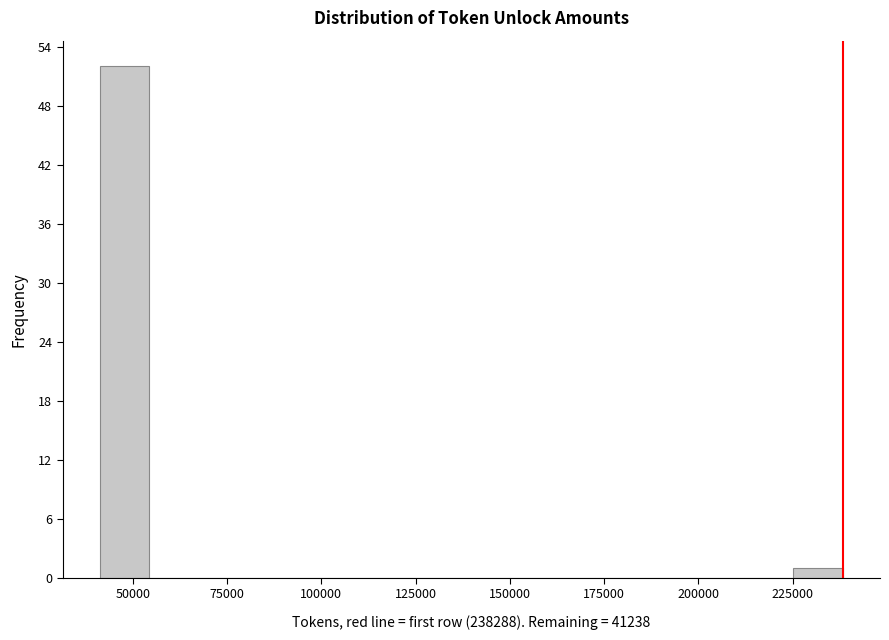

Around what value on the x-axis is the tallest bar? Give the approximate position of its centre, as read against the axis.

50000